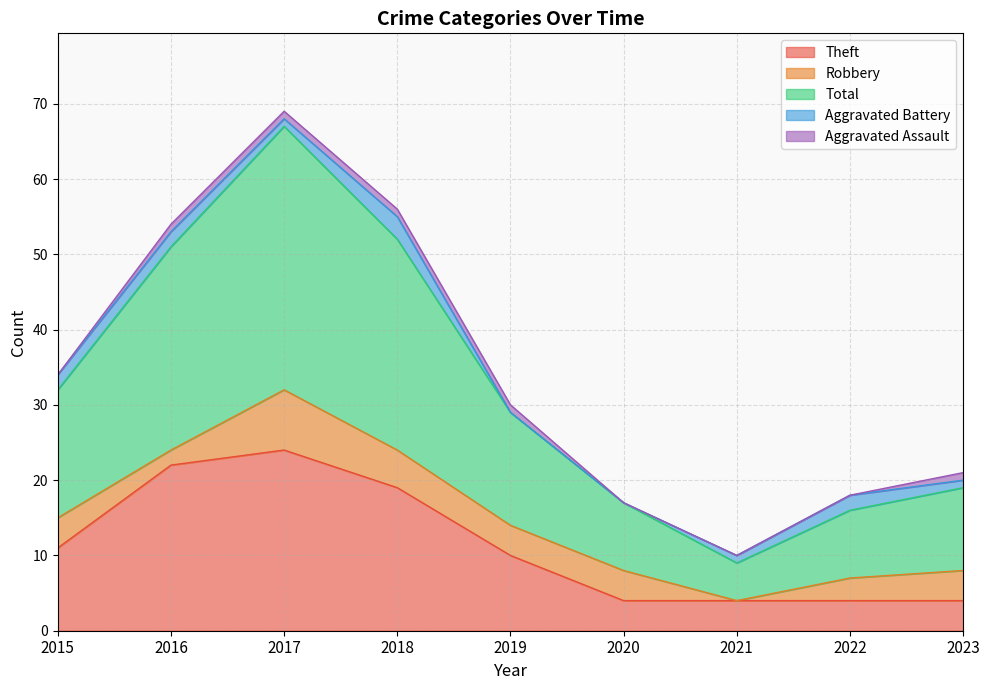

What is the difference between the second highest and minimum values in the Robbery series?

5